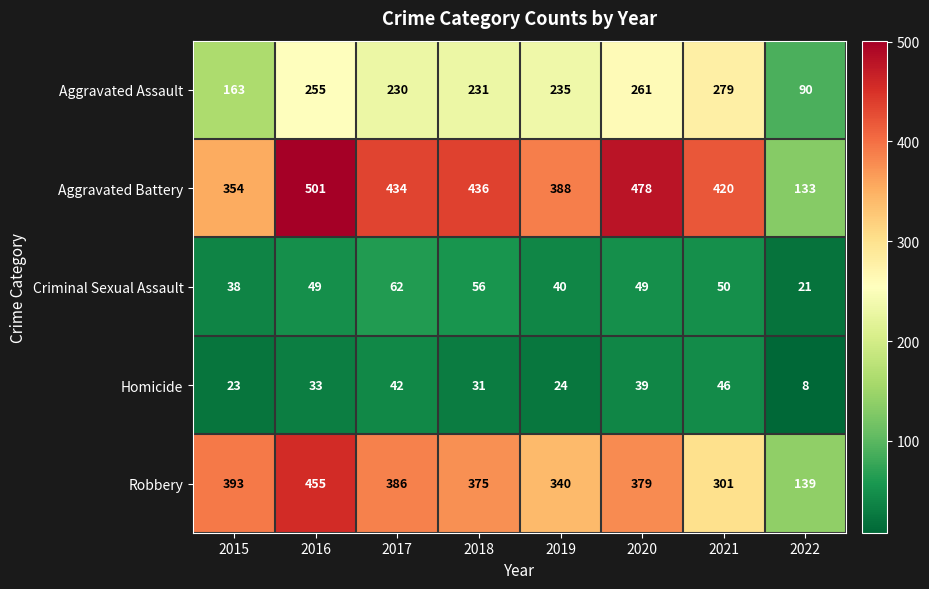

What is the average value of the Criminal Sexual Assault series?

46